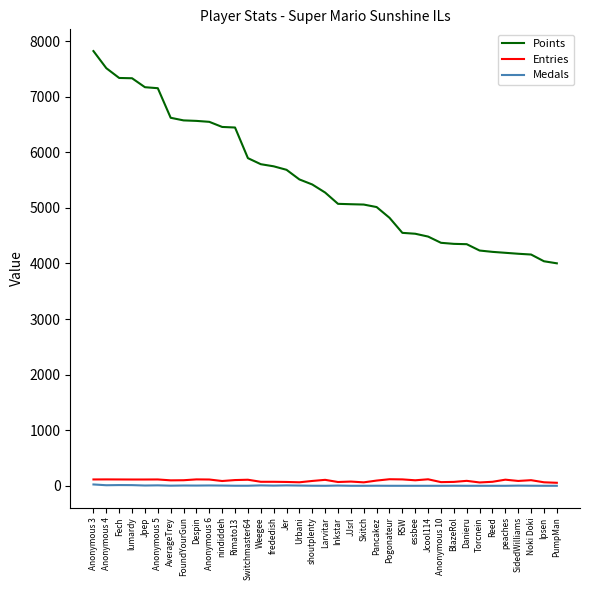

Between Fech and Anonymous 6, which series saw the biggest shift?

Points